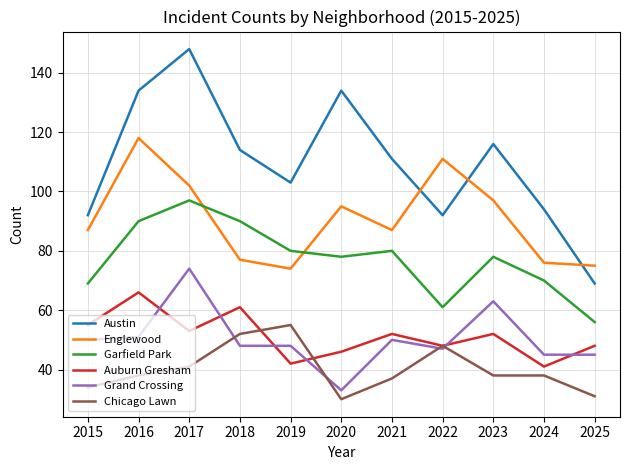

What is the total value across all series at 2022?

407